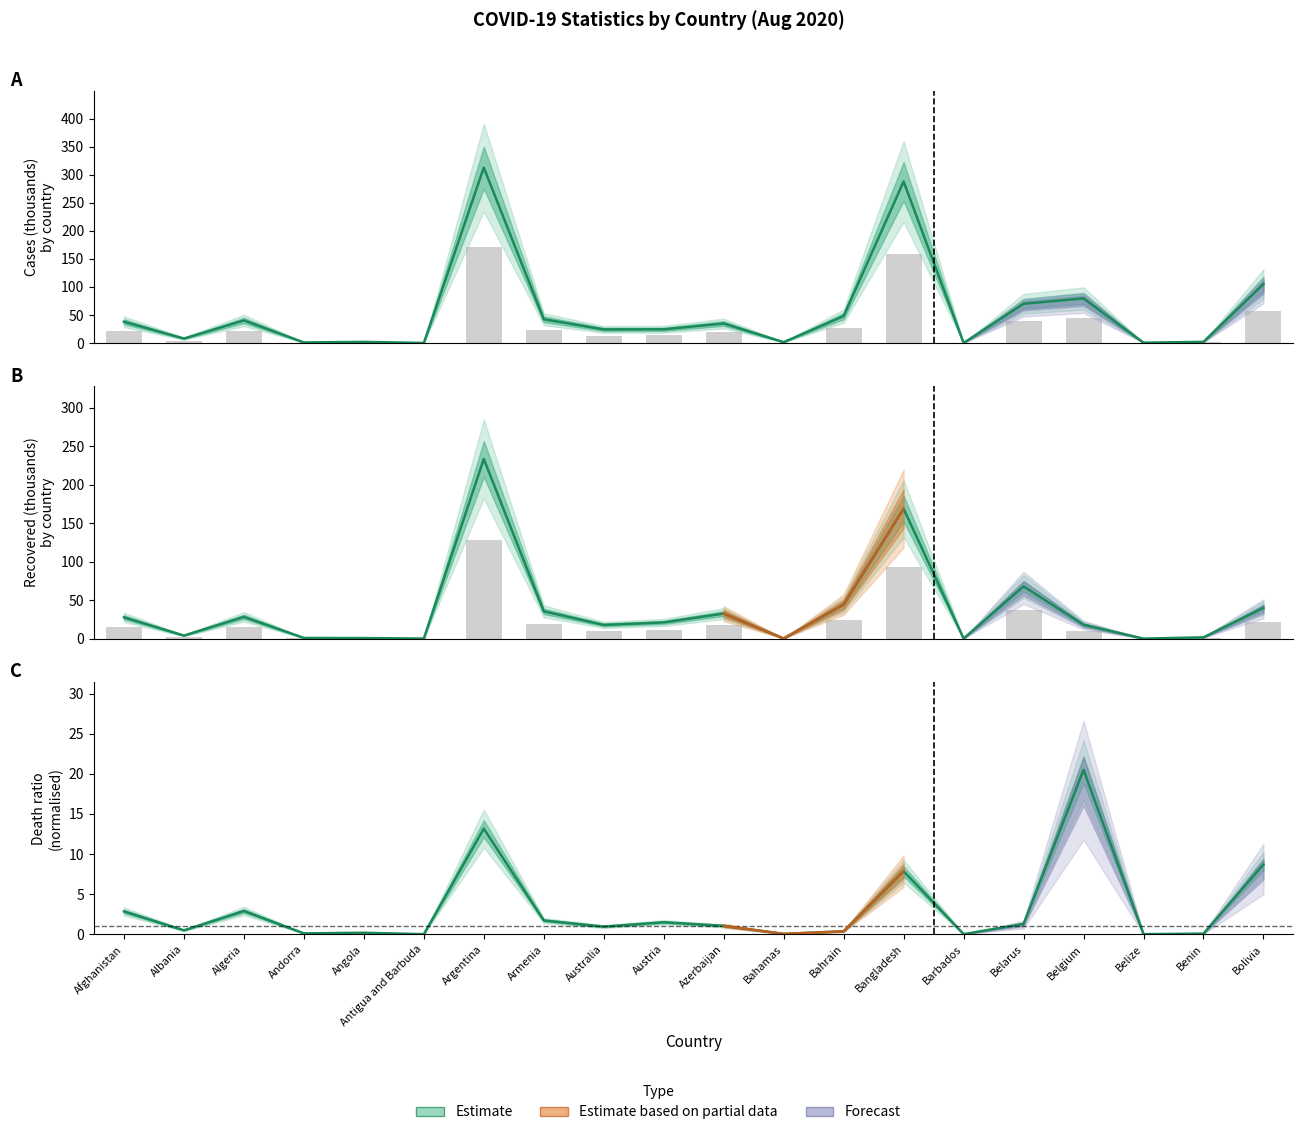

What is the value of the Recovered bar at the 6th from the left?

0.1